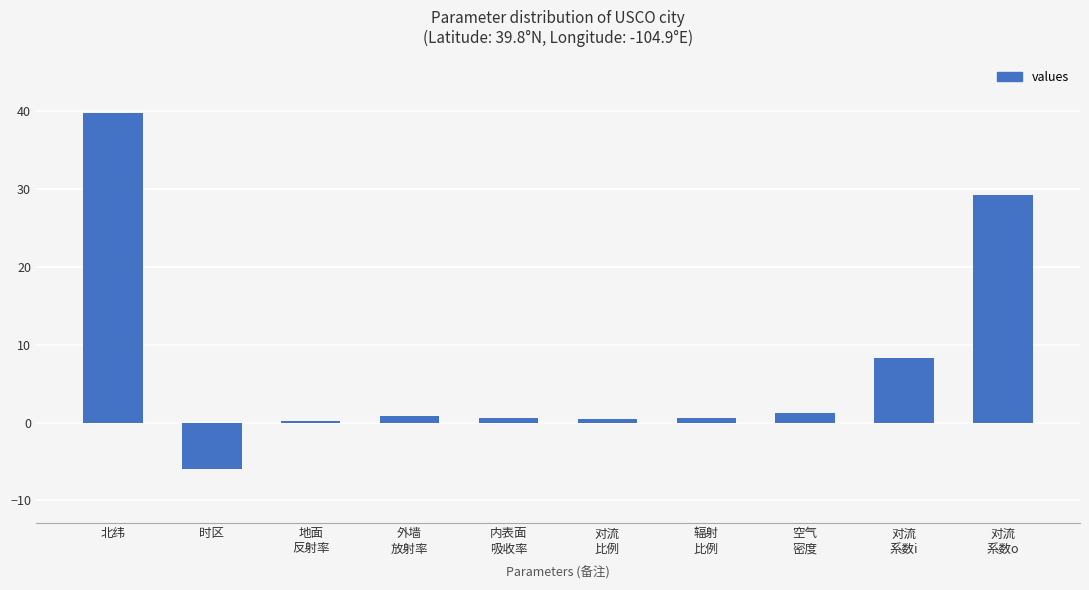

What is the change in value from 北纬 to 外墙
放射率?

-38.9